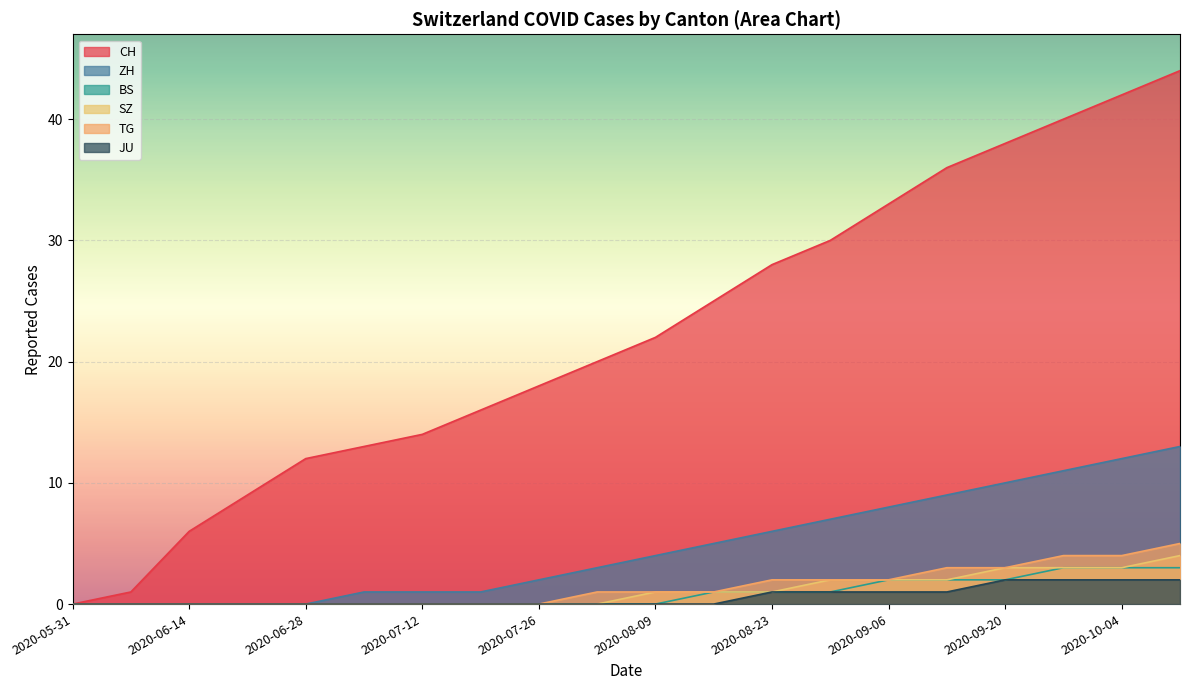

At which category does the chart reach its peak across all series?

2020-10-11